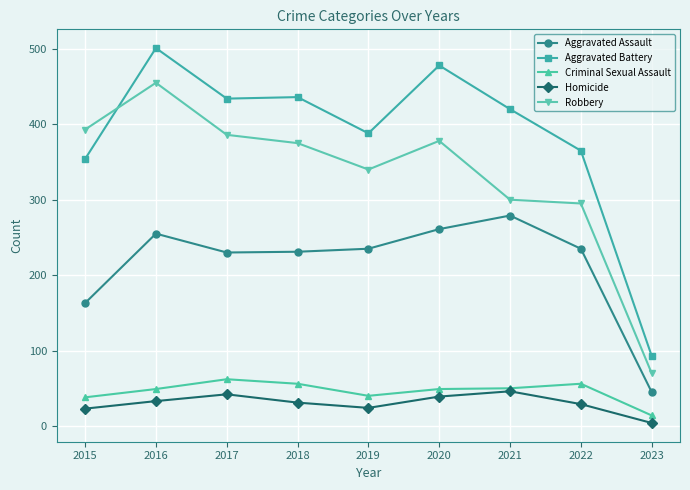

The Criminal Sexual Assault series shows 111 at 2017. True or false?

False